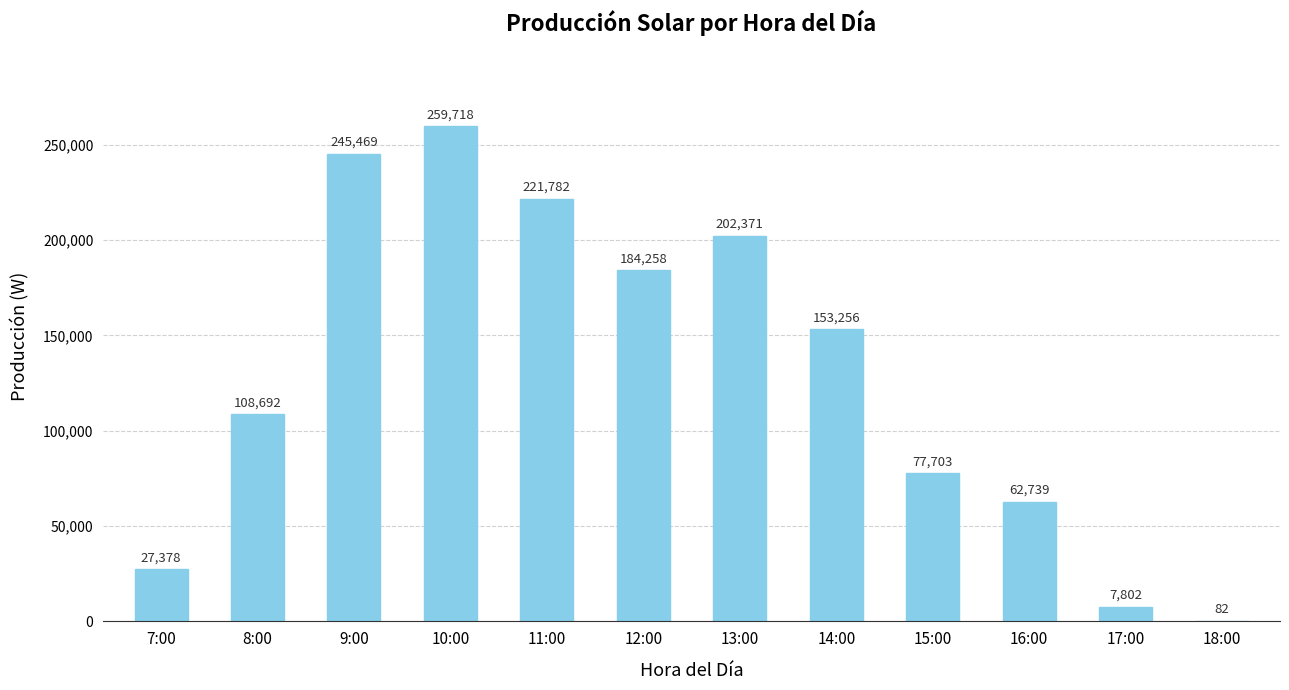

The chart shows a value of 184258 at 12:00. True or false?

True